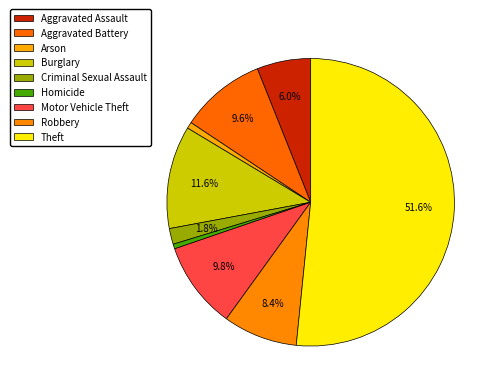

To the nearest percent, what is the average slice percentage?

11%